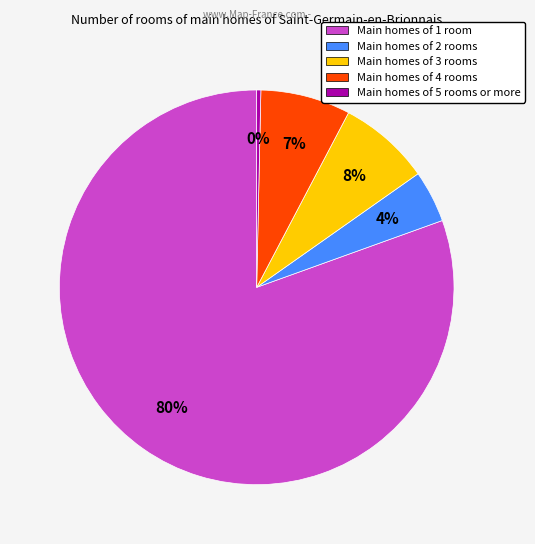

Does any single category account for the majority?

Yes